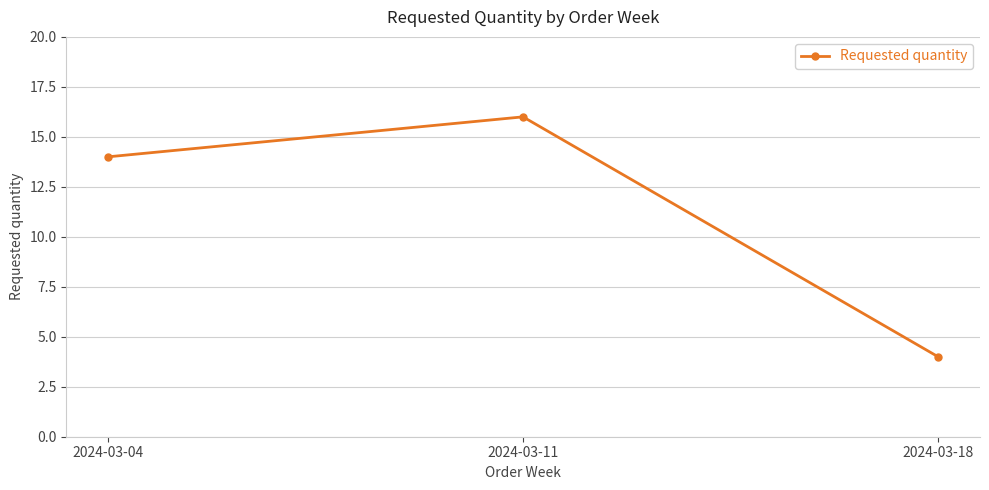

Rank the categories by value from highest to lowest.

2024-03-11, 2024-03-04, 2024-03-18